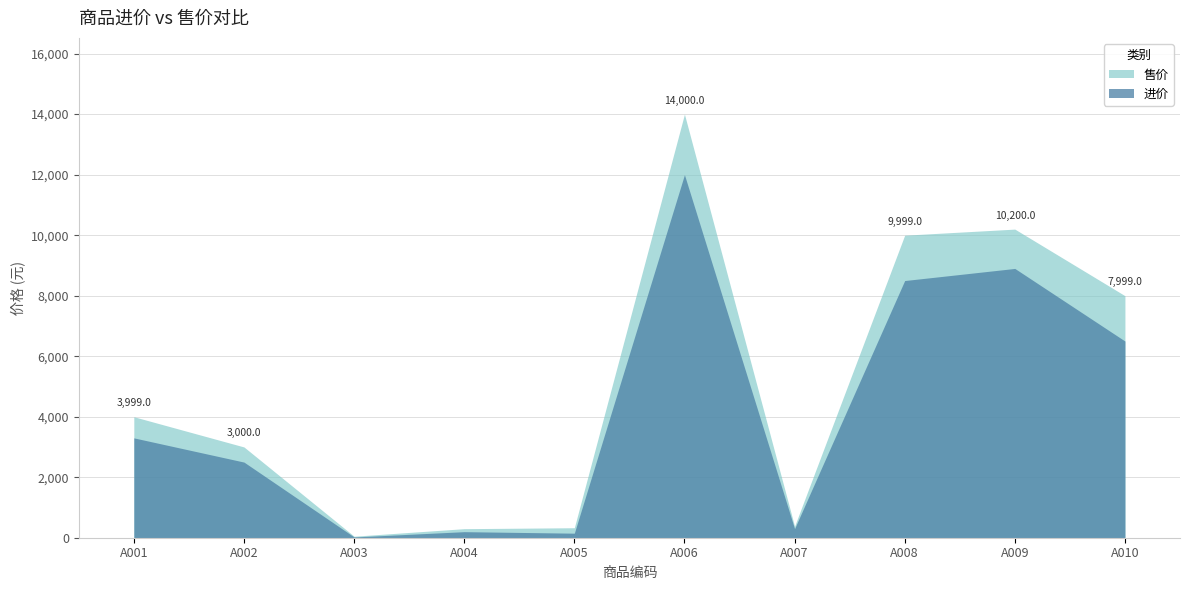

Between A003 and A009, which series saw the biggest shift?

售价